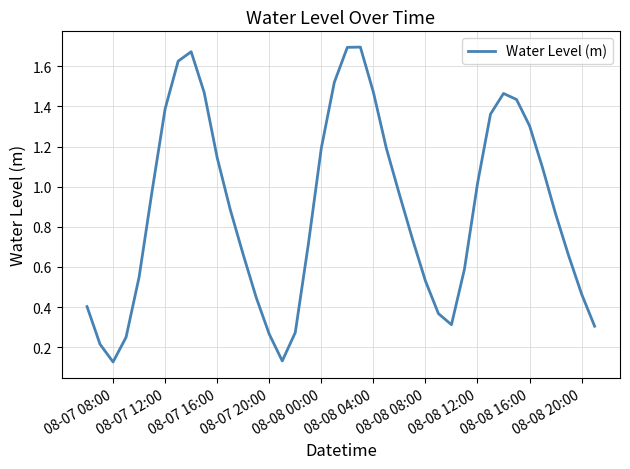

Is this an area chart (filled region under the line)?

No